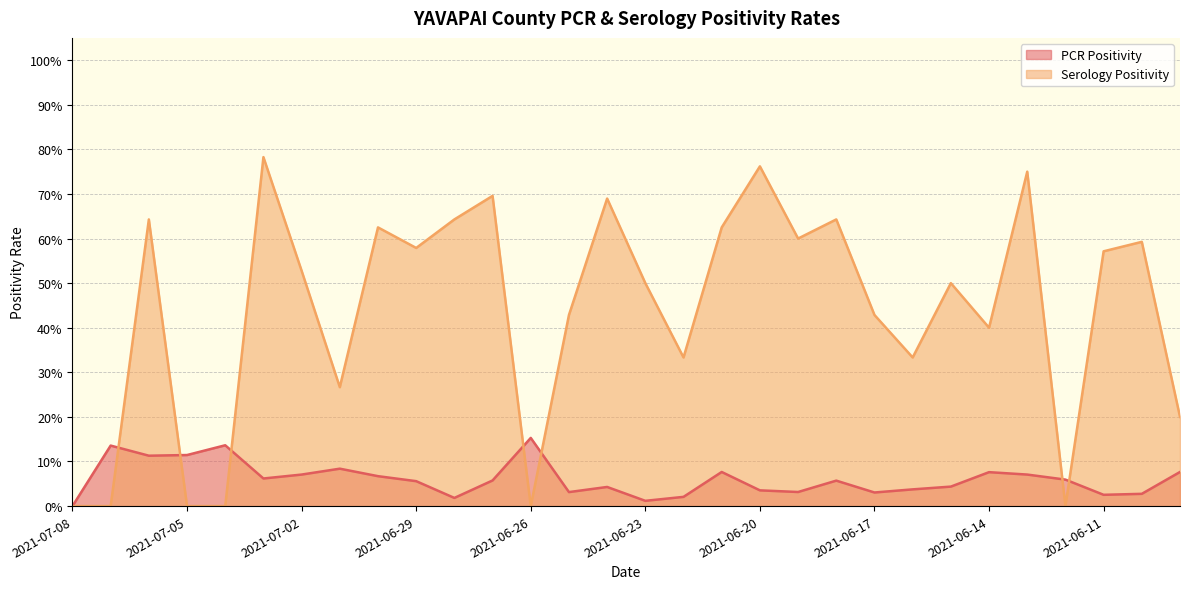

Reading left to right, transcribe all the data shown in this chart.

PCR Positivity: 2021-07-08=0.0	2021-07-07=0.1	2021-07-06=0.1	2021-07-05=0.1	2021-07-04=0.1	2021-07-03=0.1	2021-07-02=0.1	2021-07-01=0.1	2021-06-30=0.1	2021-06-29=0.1	2021-06-28=0.0	2021-06-27=0.1	2021-06-26=0.2	2021-06-25=0.0	2021-06-24=0.0	2021-06-23=0.0	2021-06-22=0.0	2021-06-21=0.1	2021-06-20=0.0	2021-06-19=0.0	2021-06-18=0.1	2021-06-17=0.0	2021-06-16=0.0	2021-06-15=0.0	2021-06-14=0.1	2021-06-13=0.1	2021-06-12=0.1	2021-06-11=0.0	2021-06-10=0.0	2021-06-09=0.1
Serology Positivity: 2021-07-08=0.0	2021-07-07=0.0	2021-07-06=0.6	2021-07-05=0.0	2021-07-04=0.0	2021-07-03=0.8	2021-07-02=0.5	2021-07-01=0.3	2021-06-30=0.6	2021-06-29=0.6	2021-06-28=0.6	2021-06-27=0.7	2021-06-26=0.0	2021-06-25=0.4	2021-06-24=0.7	2021-06-23=0.5	2021-06-22=0.3	2021-06-21=0.6	2021-06-20=0.8	2021-06-19=0.6	2021-06-18=0.6	2021-06-17=0.4	2021-06-16=0.3	2021-06-15=0.5	2021-06-14=0.4	2021-06-13=0.8	2021-06-12=0.0	2021-06-11=0.6	2021-06-10=0.6	2021-06-09=0.2